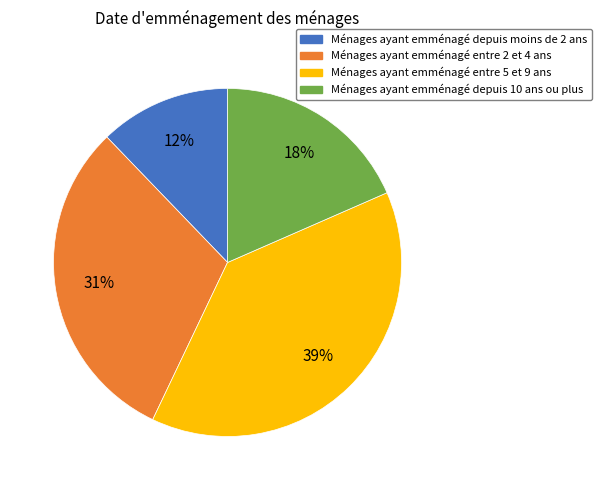

To the nearest percent, what is the average slice percentage?

25%